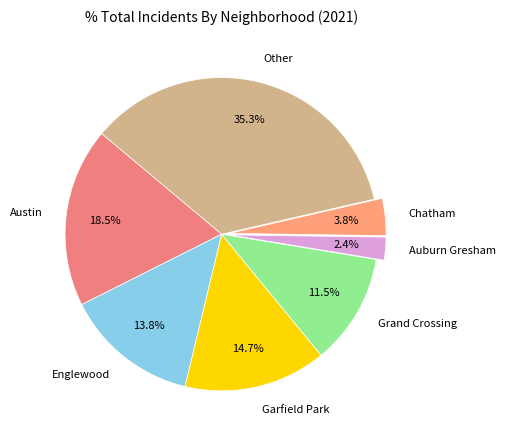

To the nearest percent, what is the difference between the largest and smallest slice percentages?

33%